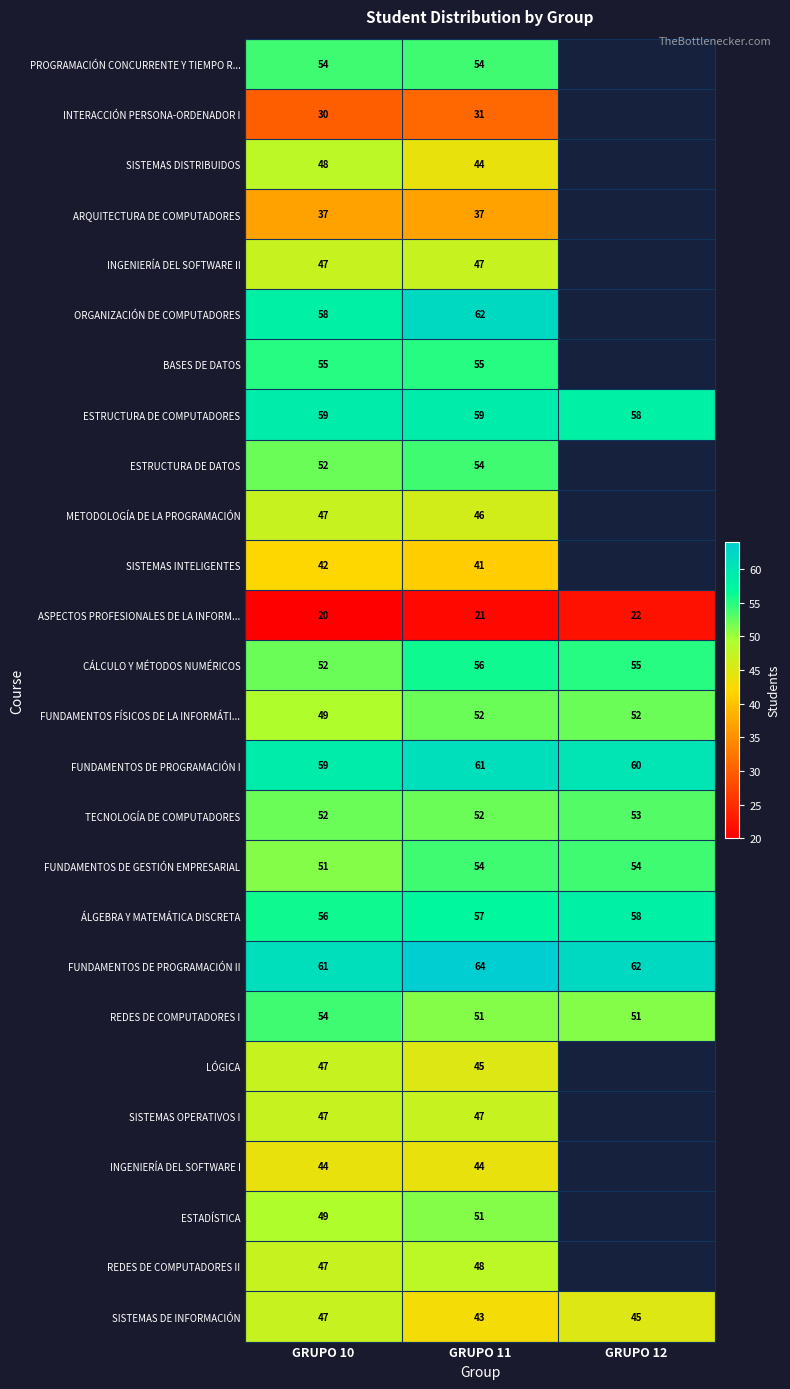

The REDES DE COMPUTADORES II series shows 28.1 at GRUPO 11. True or false?

False